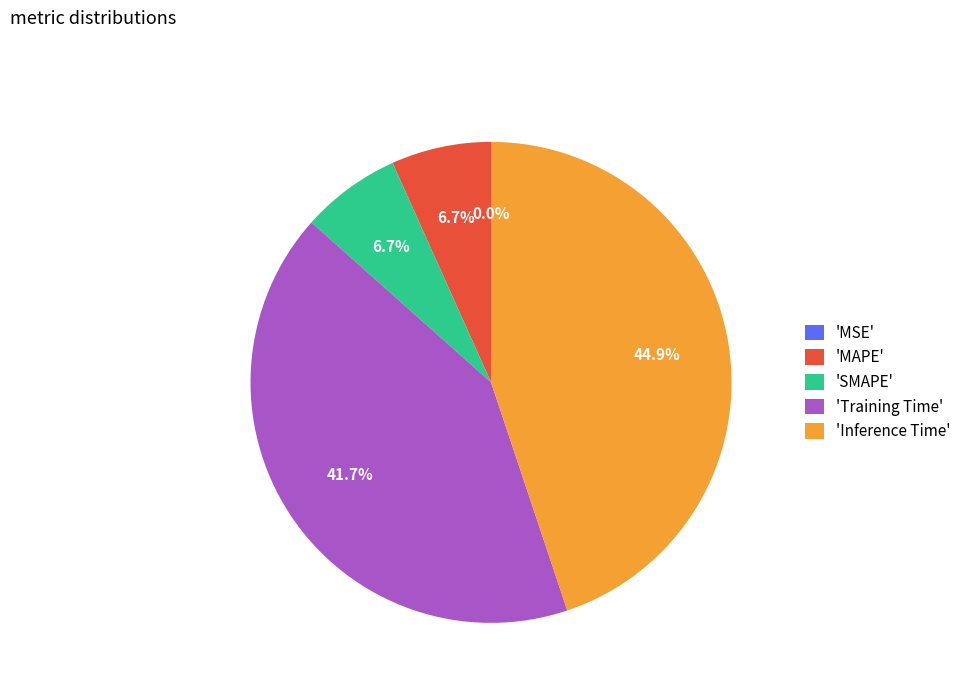

Which category has the biggest portion of the pie?

'Inference Time'